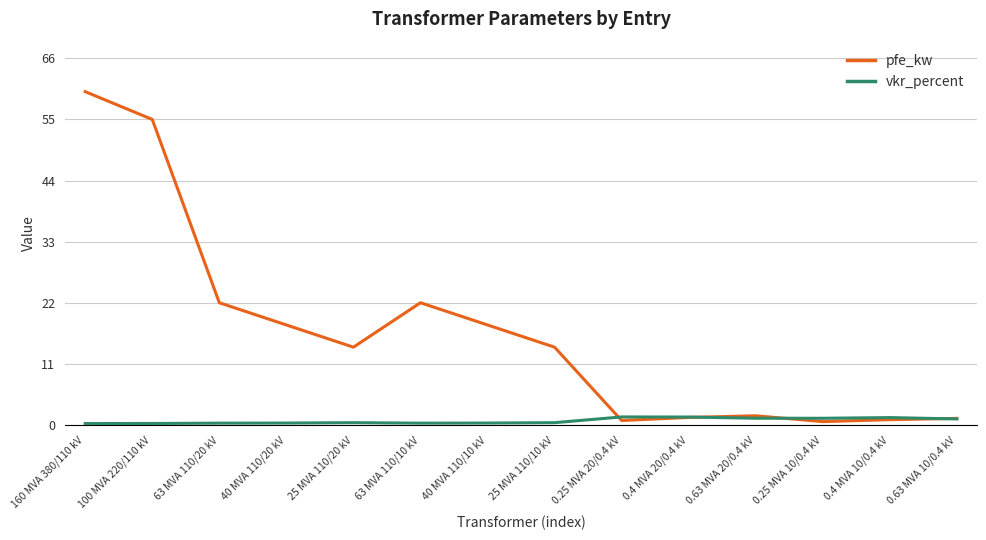

What are all the series names shown in the legend?

pfe_kw, vkr_percent